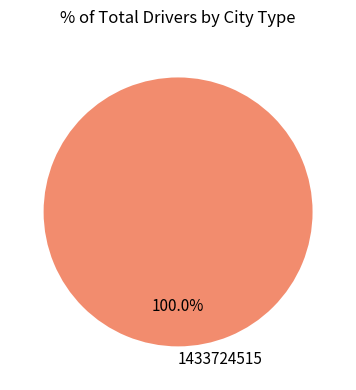

Is there any slice that represents more than half of the pie?

Yes